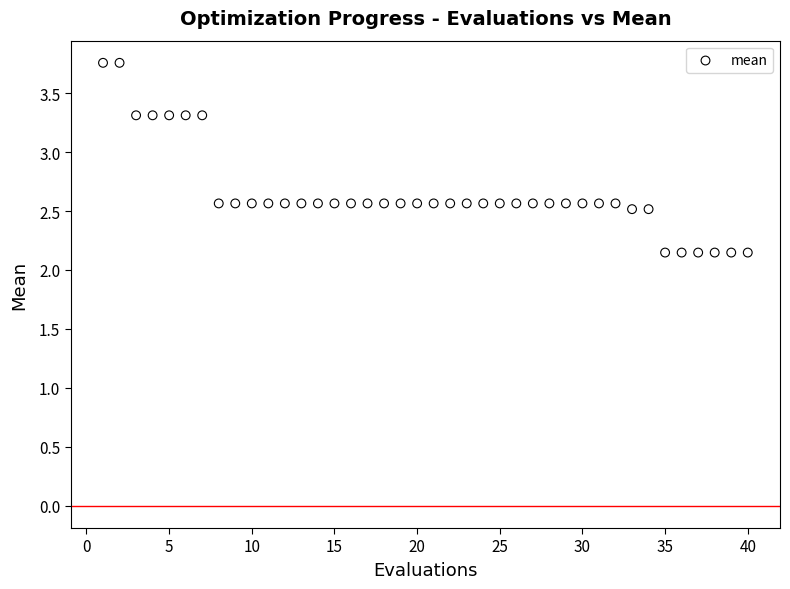

What is the range of Y values (max minus min)?

1.6